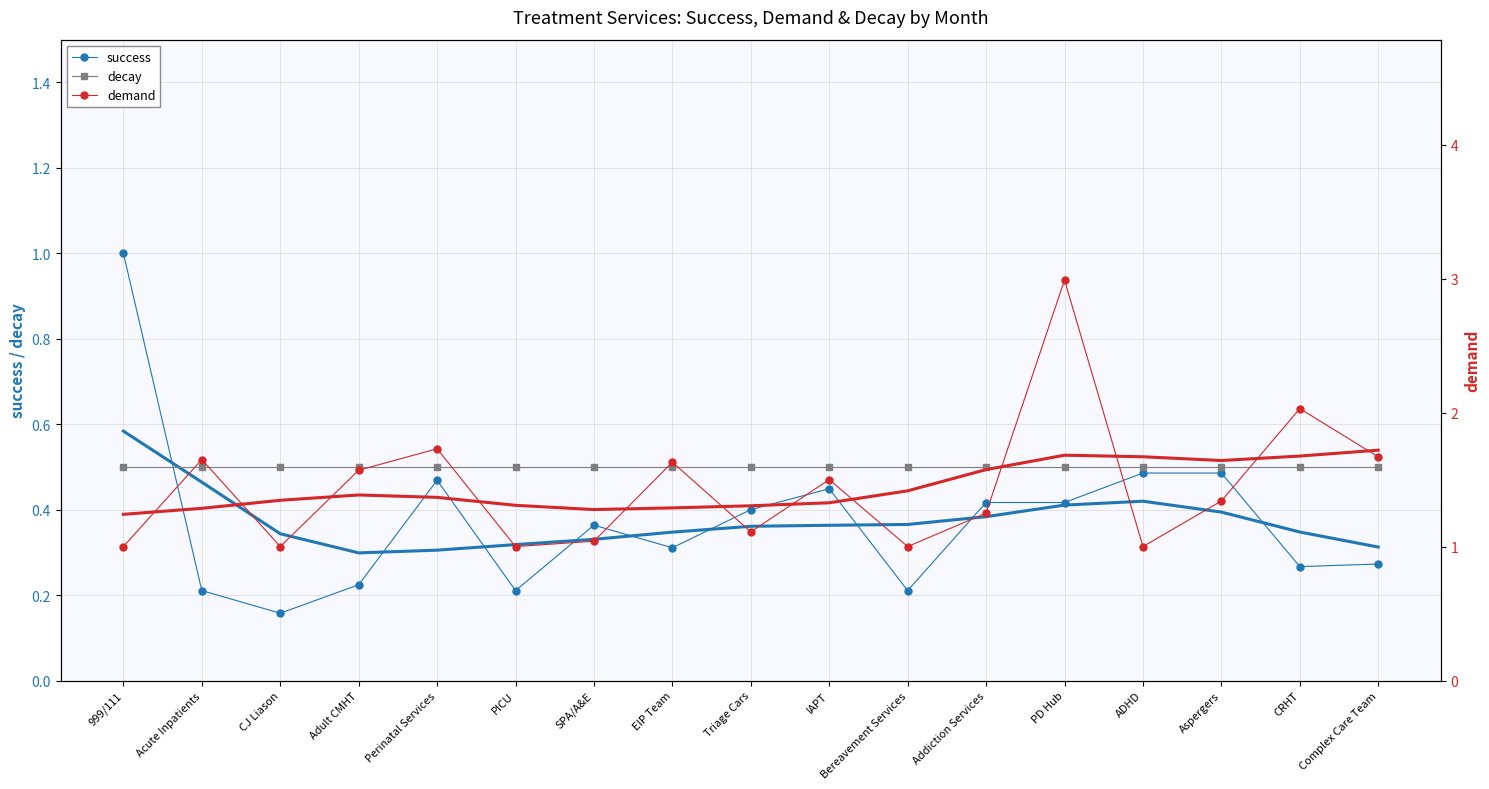

Read the success value at Adult CMHT.

0.2